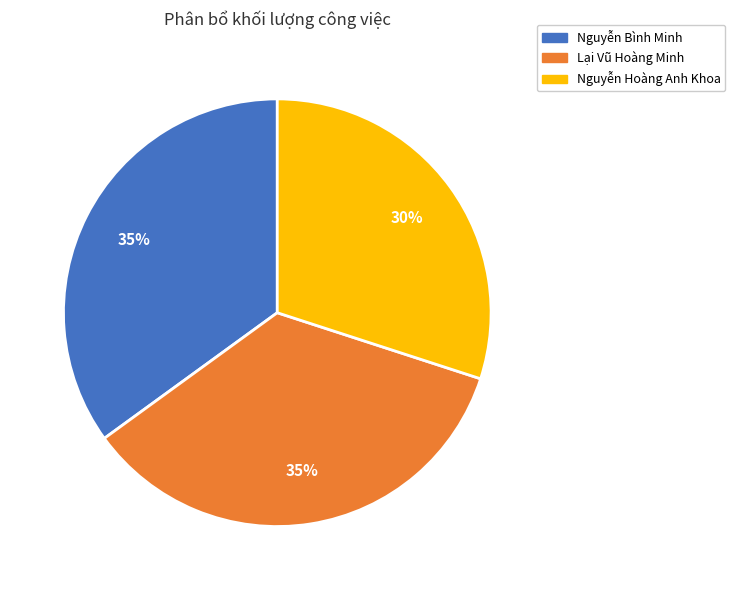

Which slice is the smallest?

Nguyễn Hoàng Anh Khoa